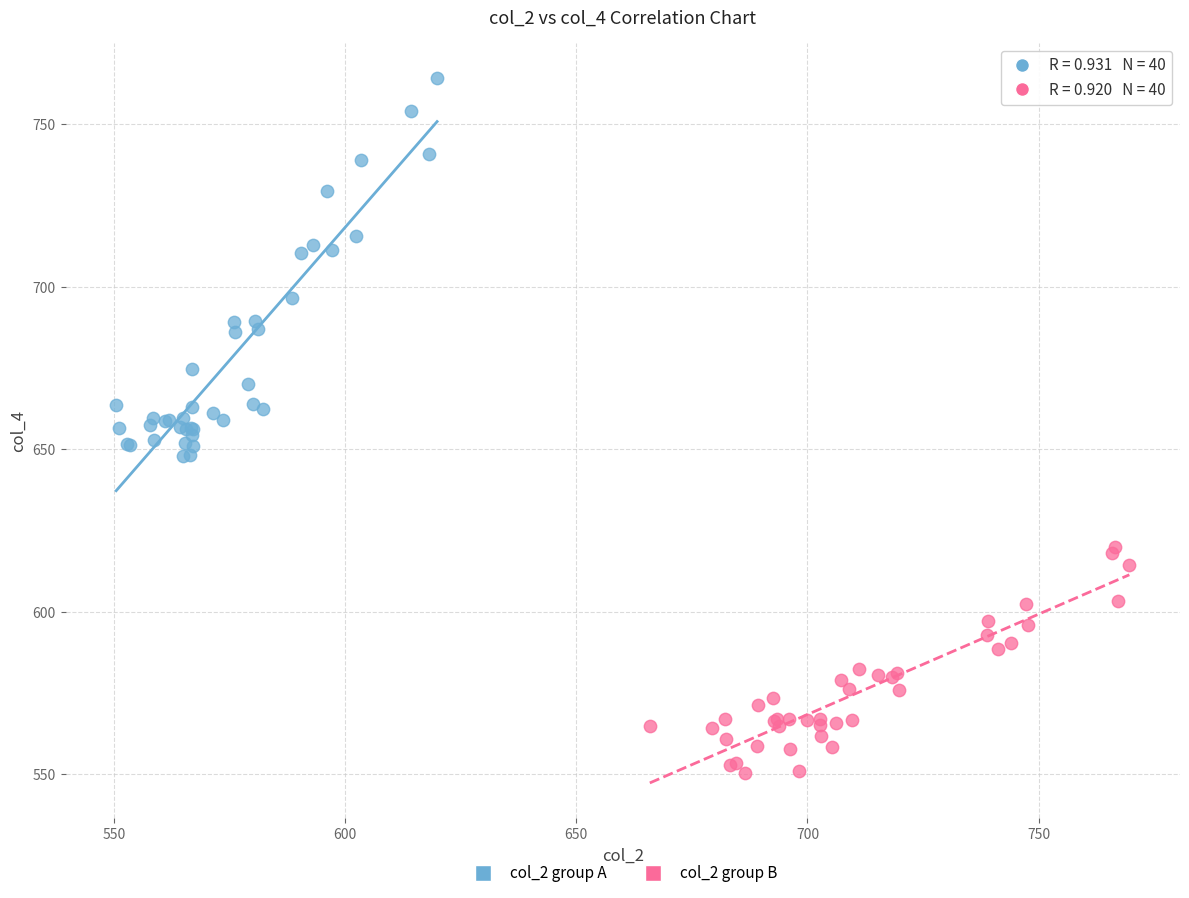

Which series contains the lowest Y value?

col_2 group B